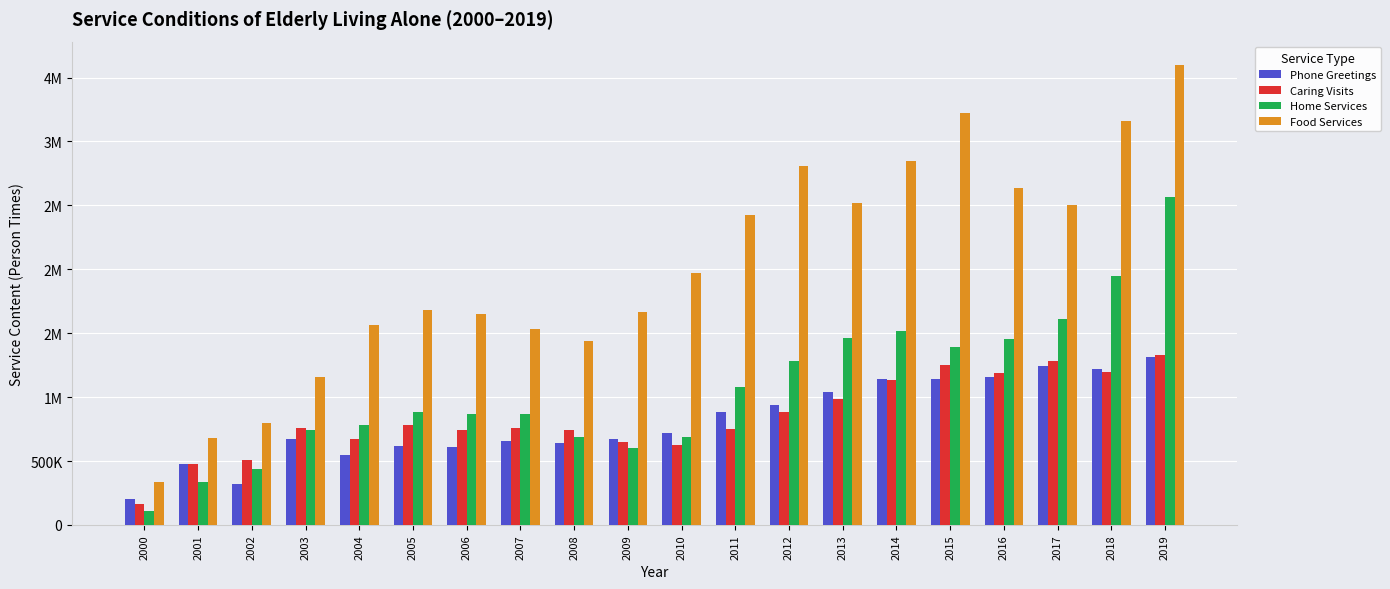

True or false: Caring Visits has a value of 325212 at 2006.

False